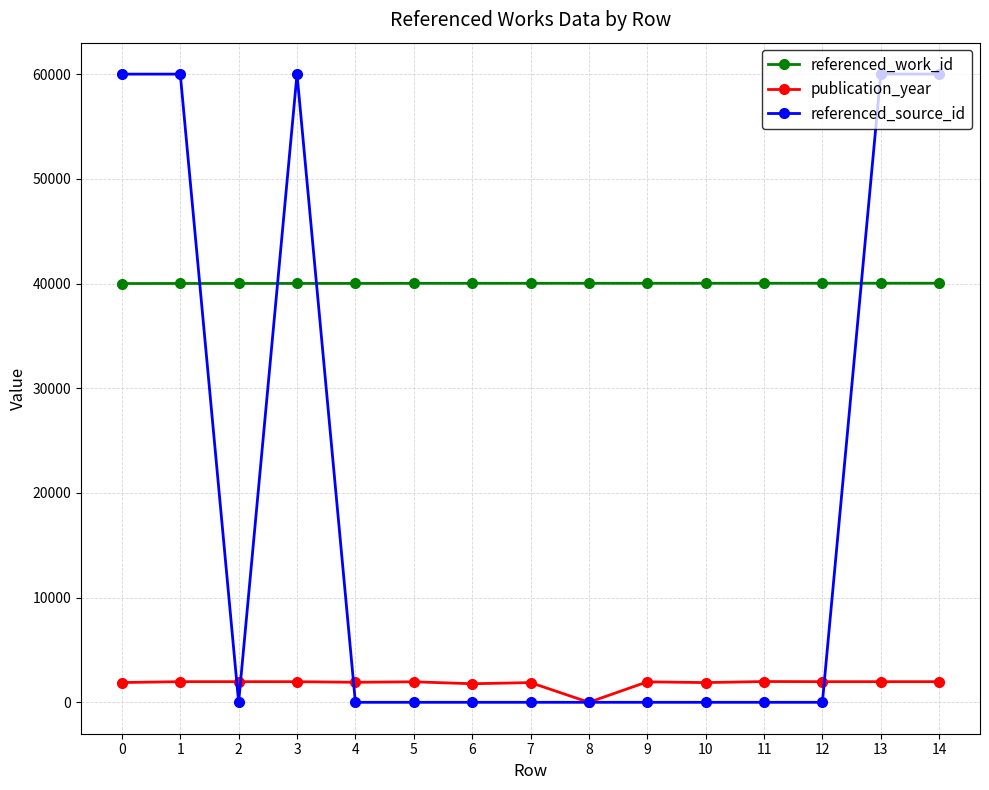

Which series changed the most between 9 and 13?

referenced_source_id